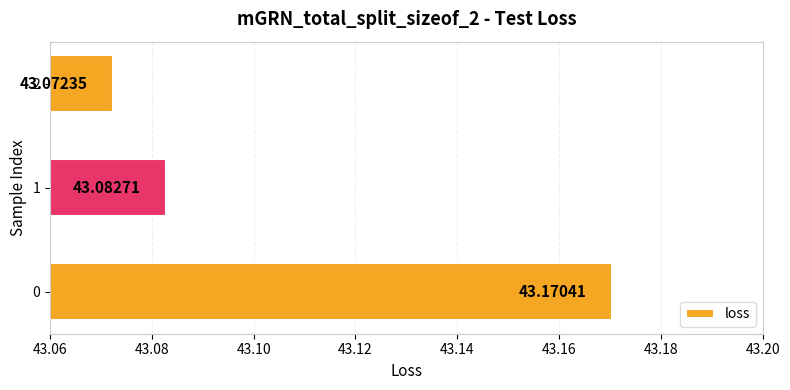

What is the ratio of the value at 0 to the value at 2?

1.0